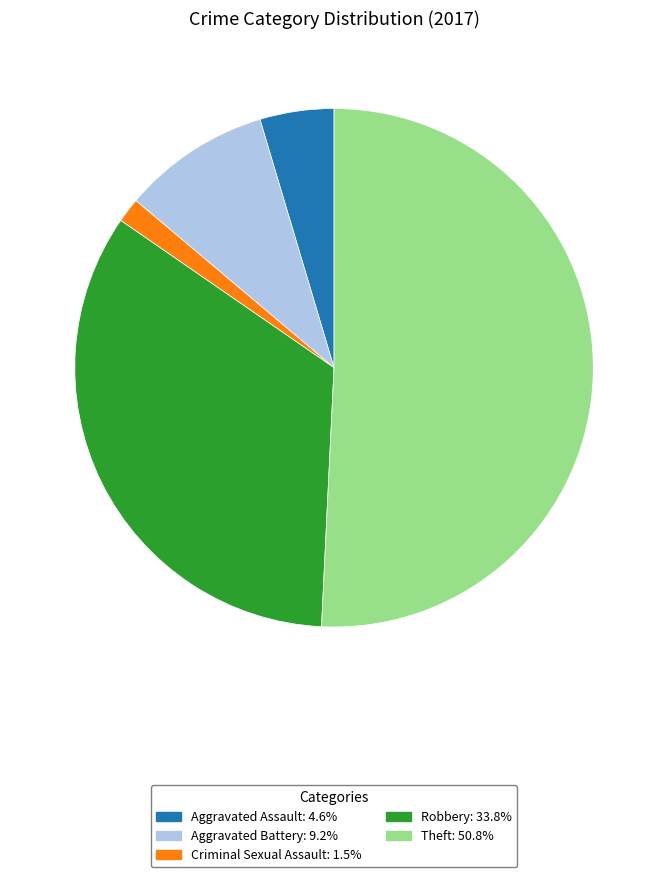

How many slices are in this pie chart?

5